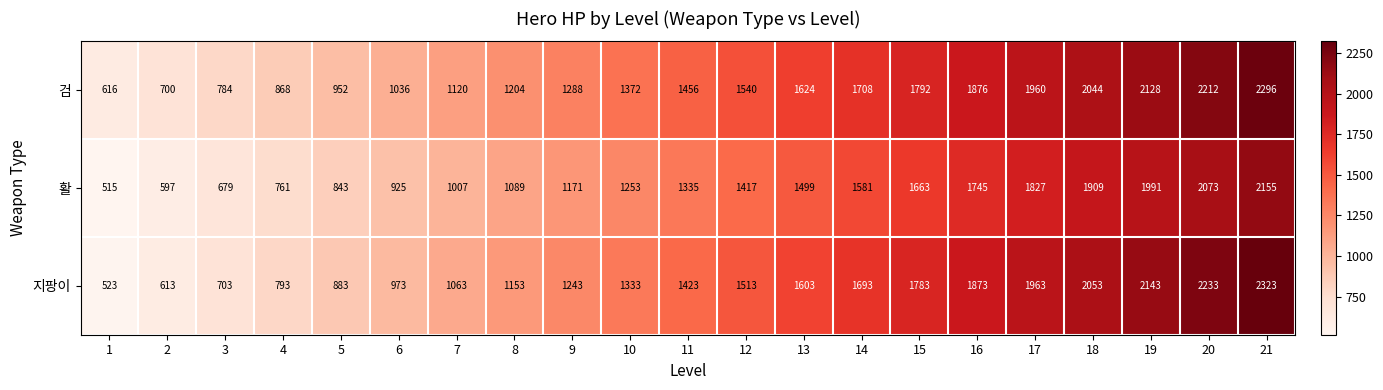

Which category has the highest value across all series?

21